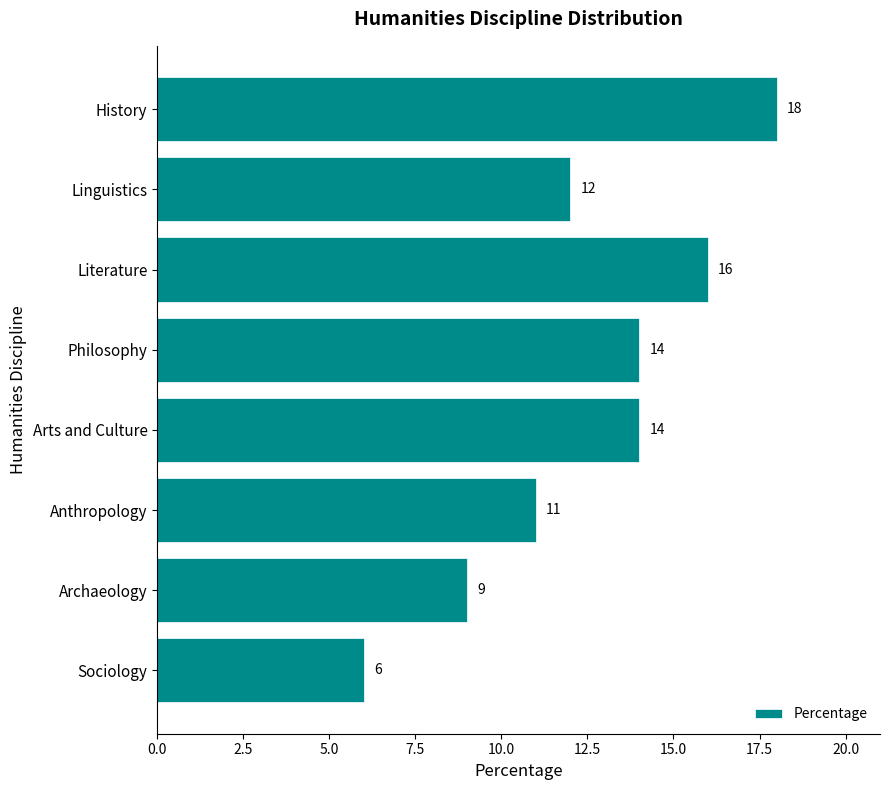

What position from the top is Linguistics?

2